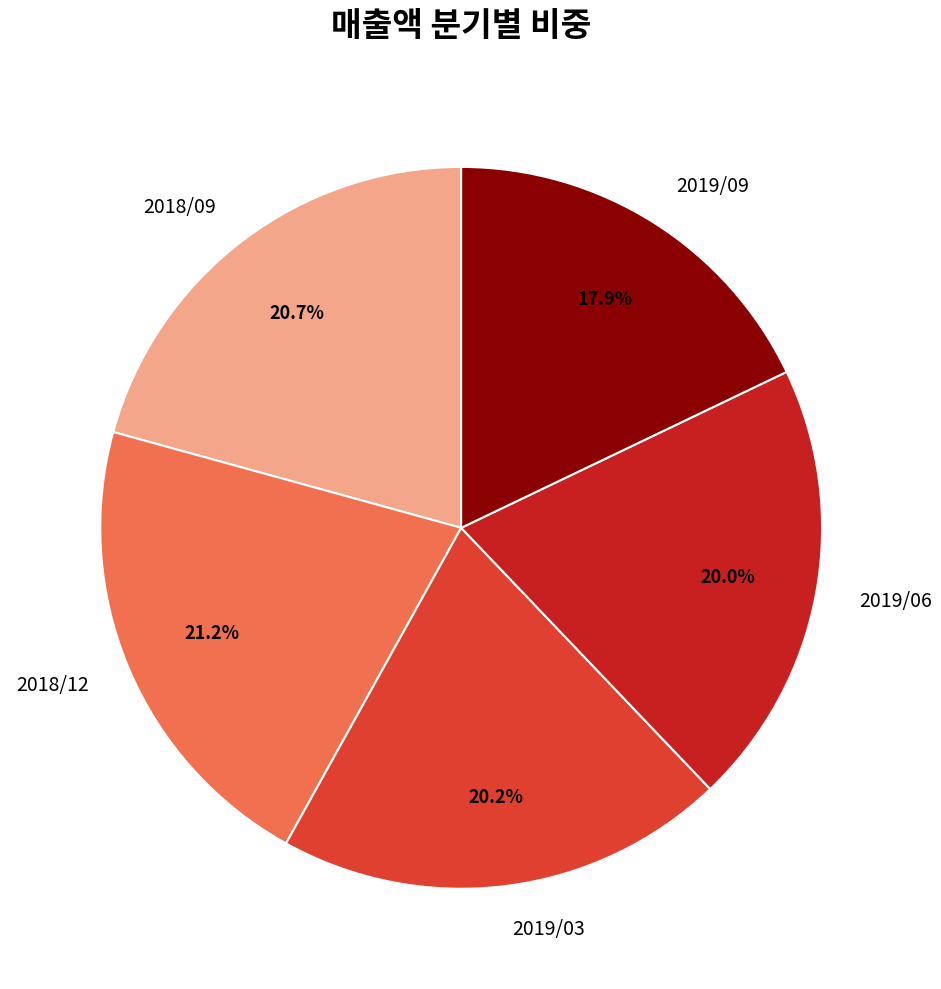

What percentage is the 2019/09 slice, to the nearest percent?

18%